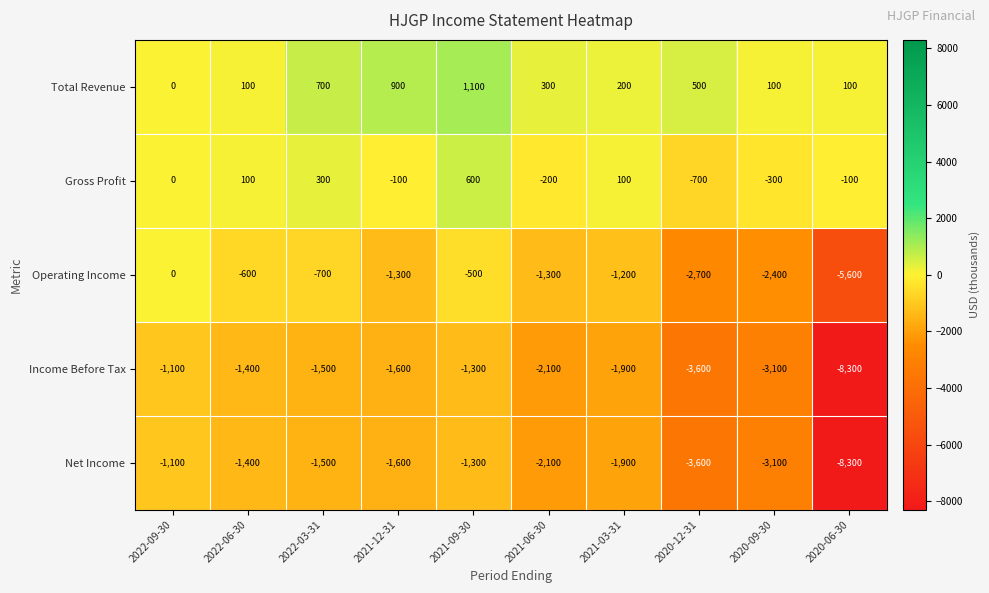

What is the difference between the highest and lowest values at 2022-09-30?

1100